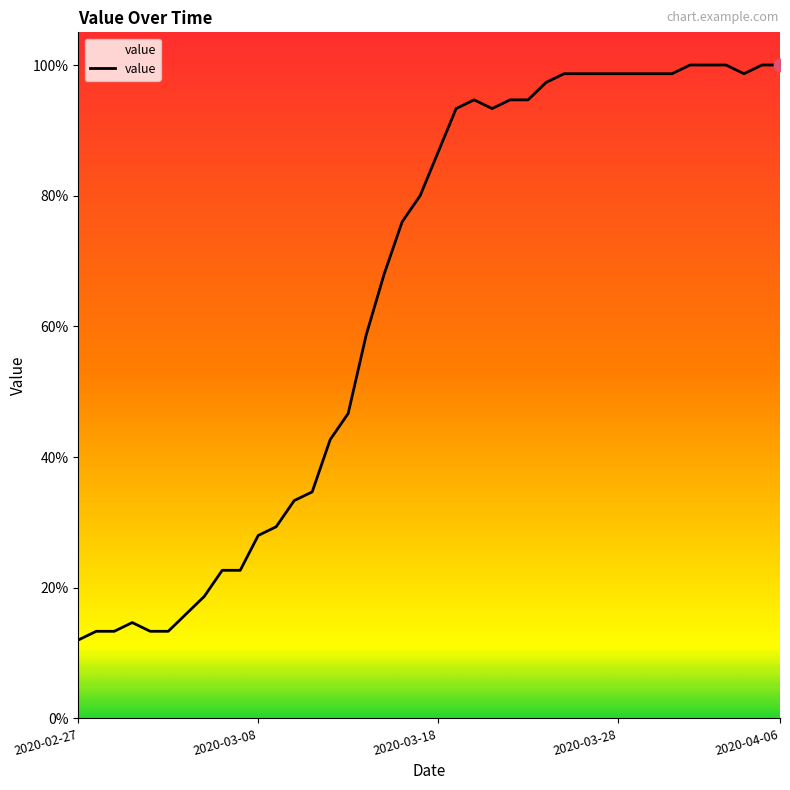

What is the ratio of the value at 25 to the value at 26?

1.0